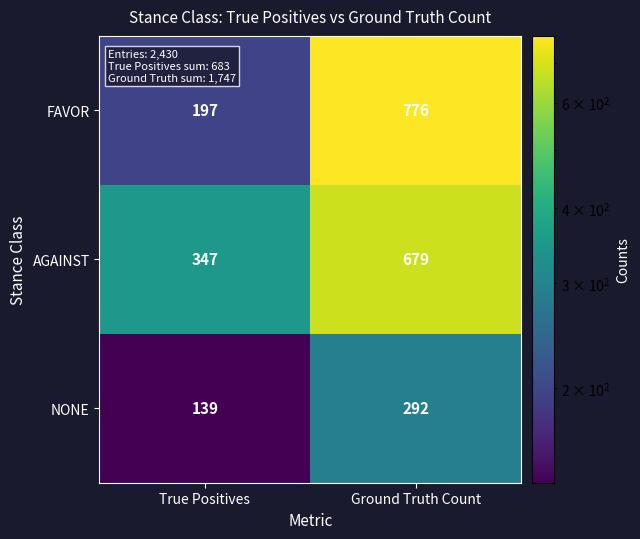

Reading left to right, list all the values displayed in this chart.

FAVOR: 197	776
AGAINST: 347	679
NONE: 139	292